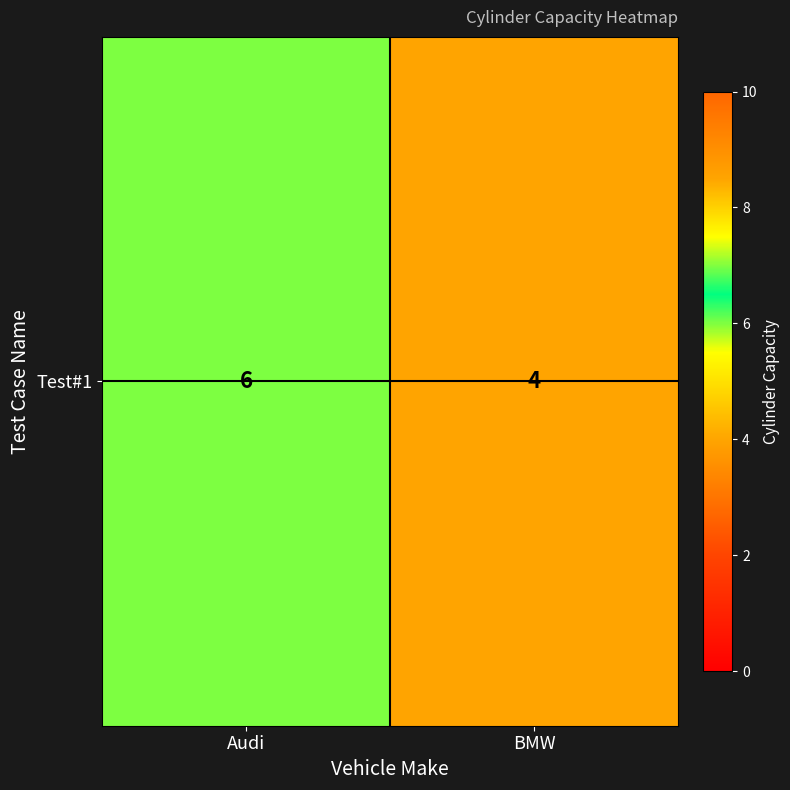

The chart shows a value of 10 at Audi. True or false?

False